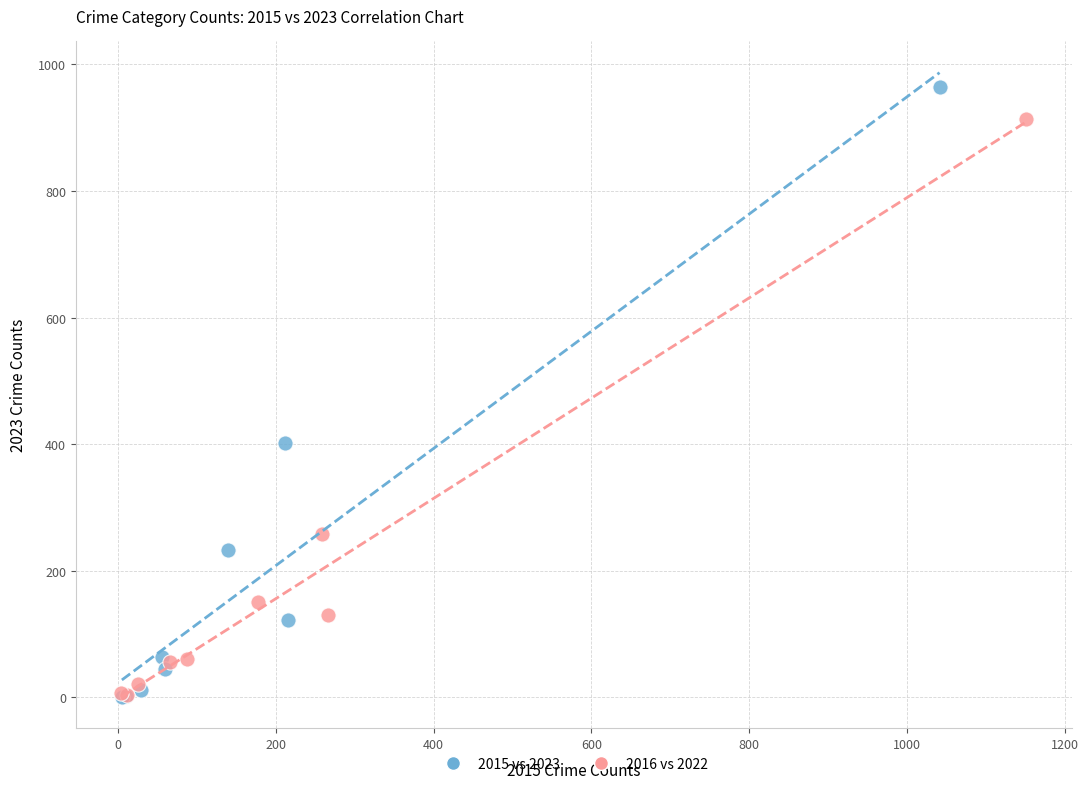

Which series reaches the maximum Y coordinate?

2015 vs 2023